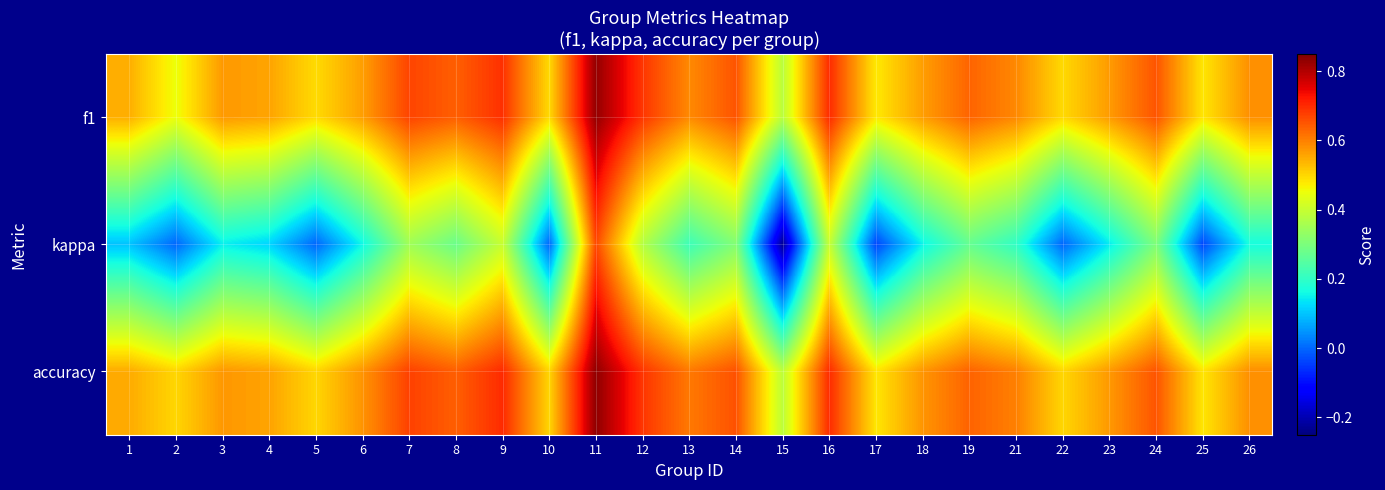

How many distinct data groups are displayed?

3